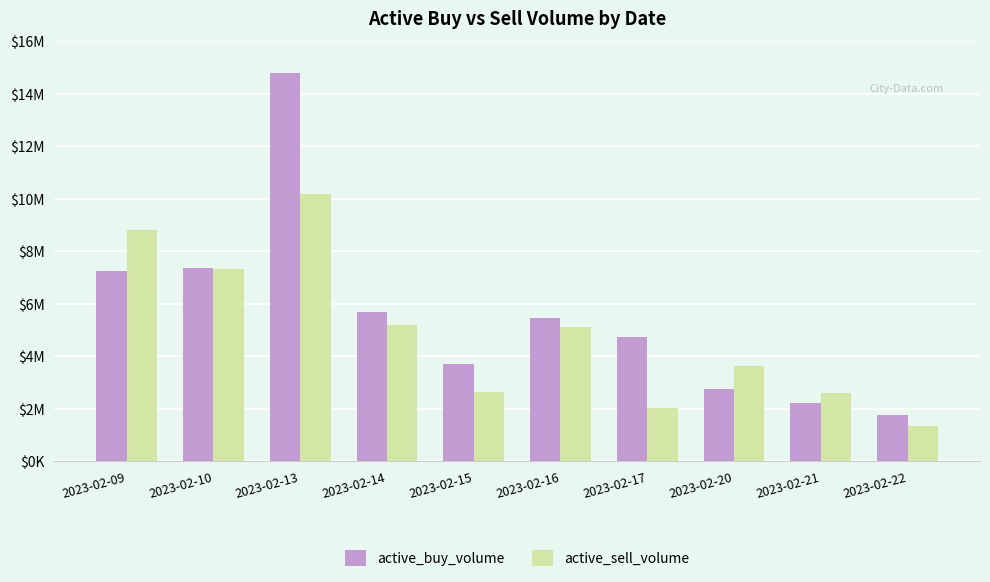

Does the chart contain any negative values?

No